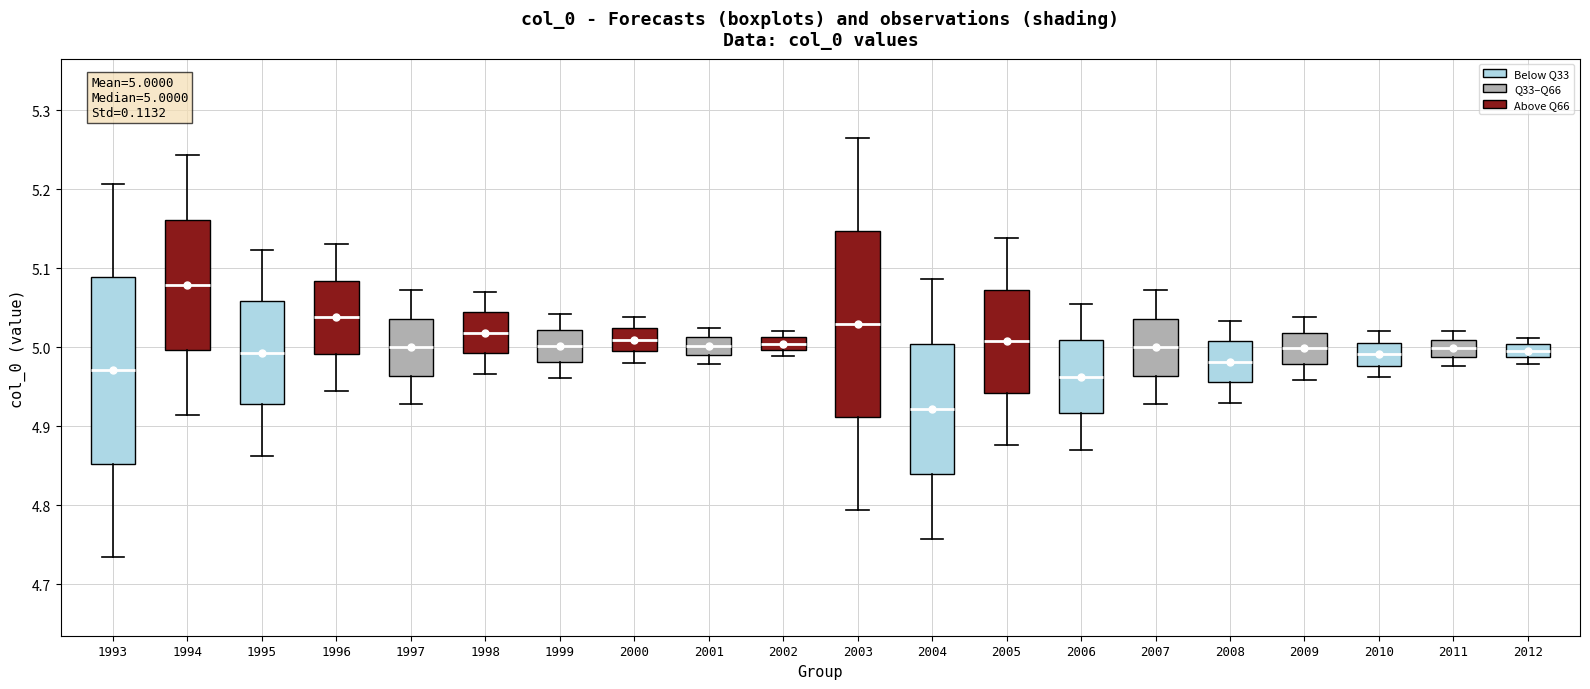

Which box's median line is the highest?

1994